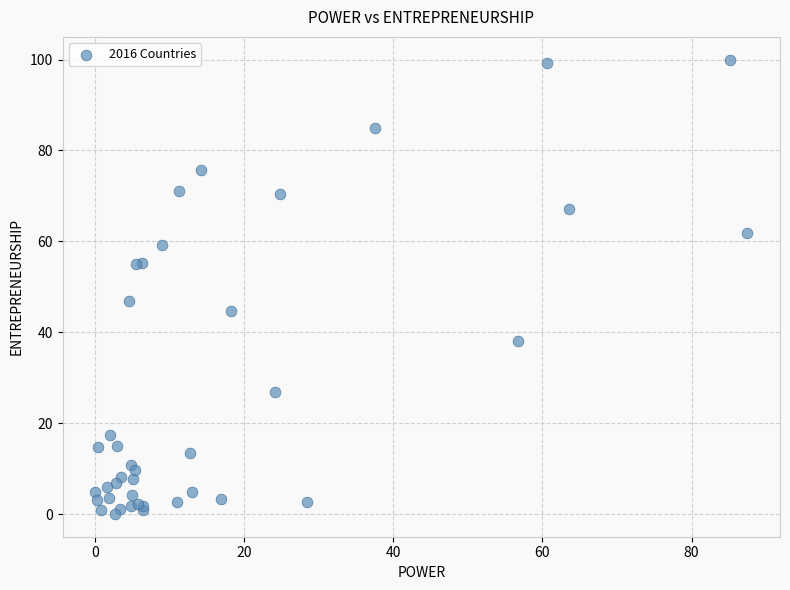

What Y value in the scatter plot is closest to 50?

46.8